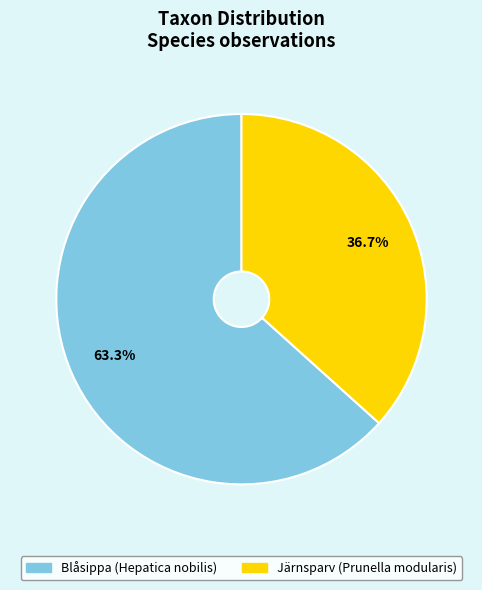

Approximately how many times larger is the value at Blåsippa (Hepatica nobilis) compared to Järnsparv (Prunella modularis)?

1.7